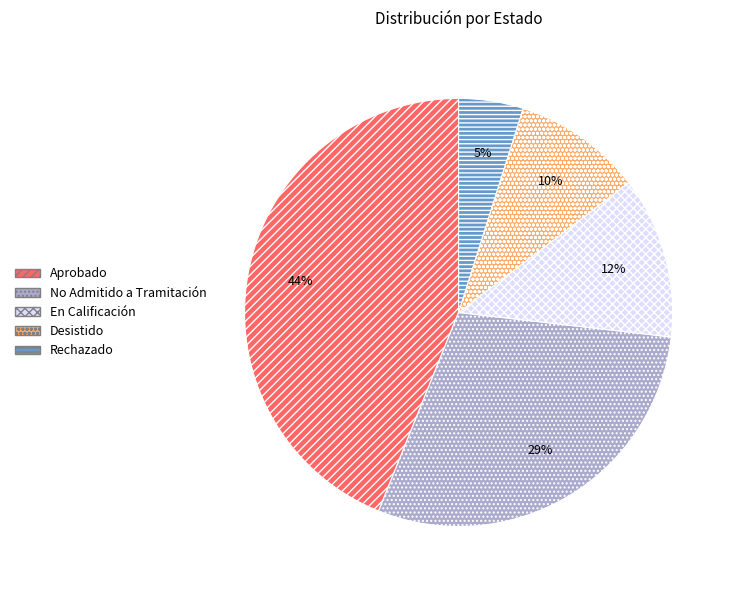

To the nearest percent, what is the difference between the largest and smallest slice percentages?

39%